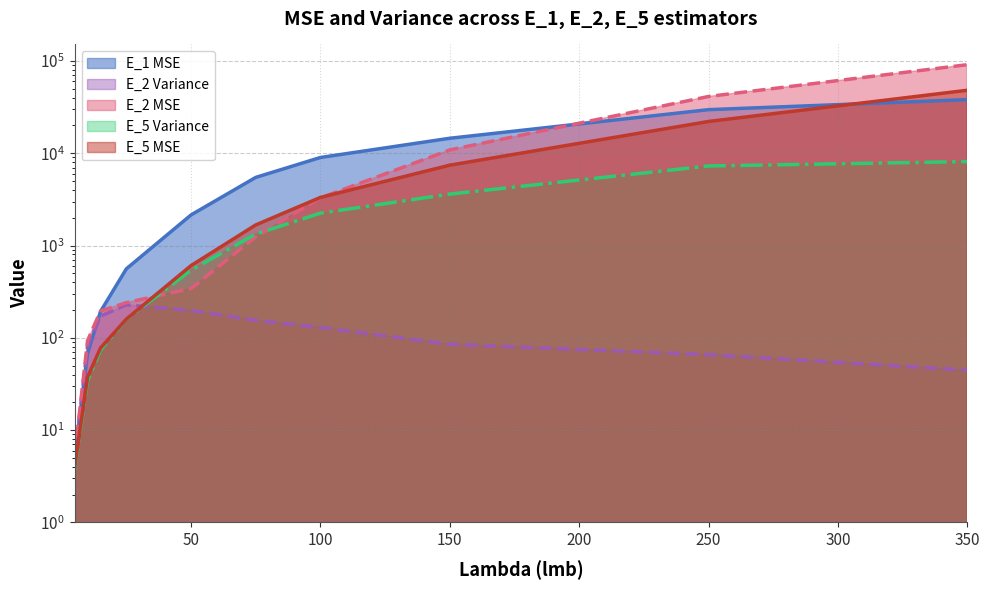

How many distinct data groups are displayed?

5